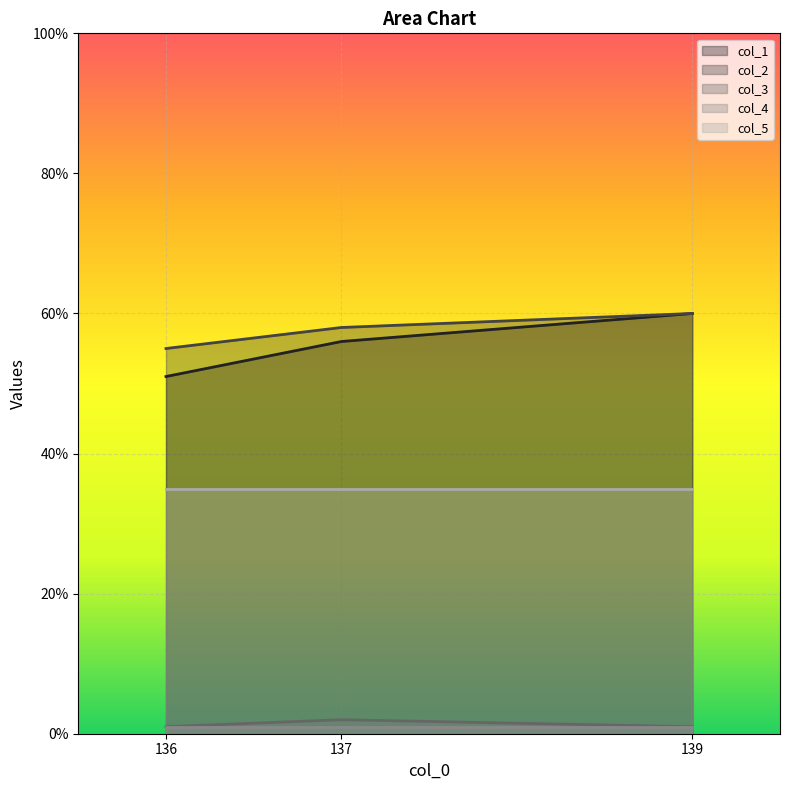

Where is col_3 nearest to the value 1?

136.0